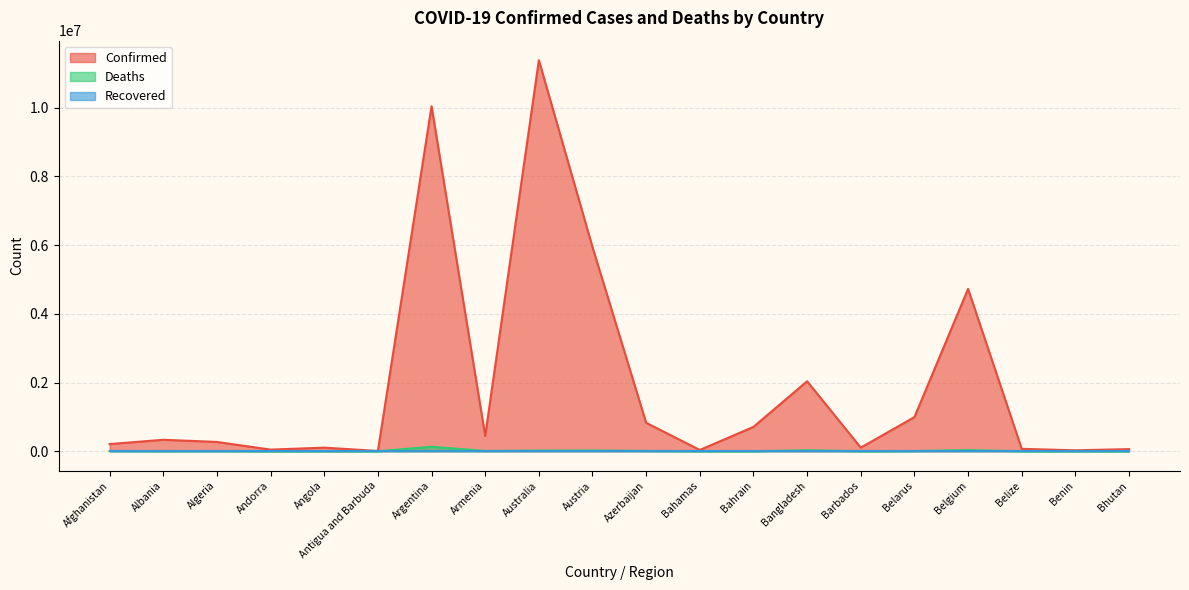

What is the label of the 7th point from the left?

Argentina